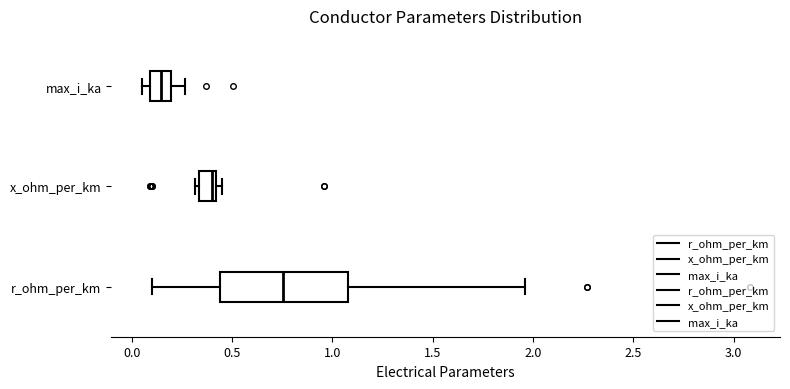

Which box's median line is the furthest to the left?

max_i_ka